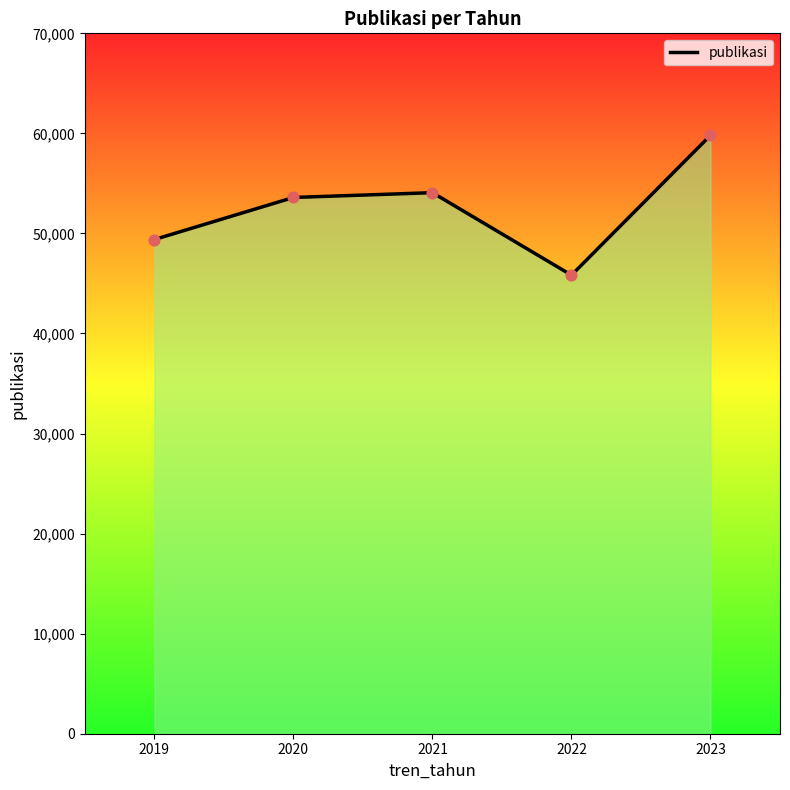

What is the change in value from 2021 to 2023?

+5733